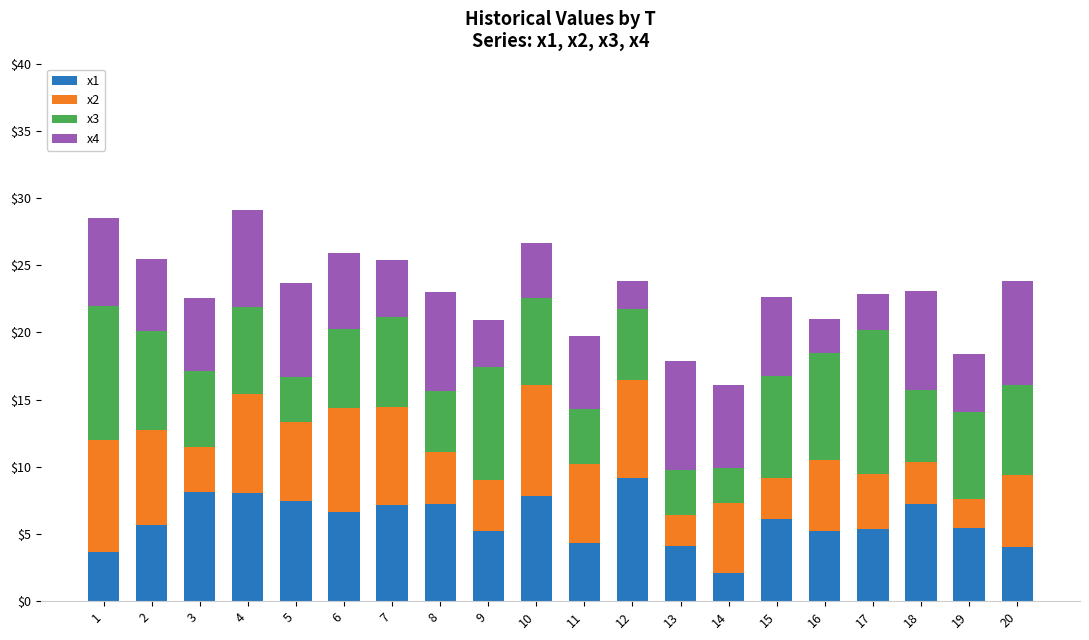

What is the difference between the x1 values at 3 and 19?

2.6